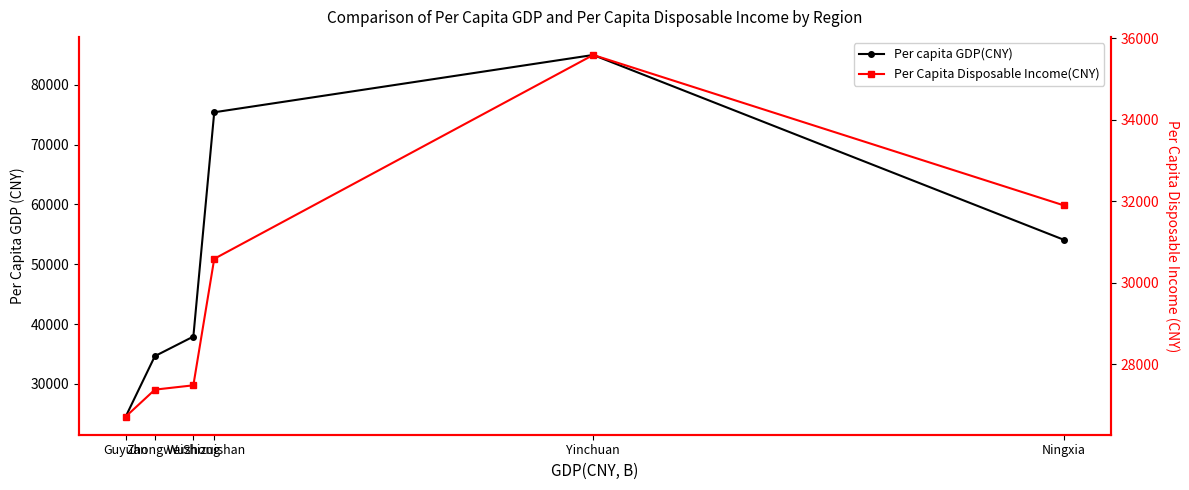

Reading left to right, list all the values displayed in this chart.

Per capita GDP(CNY): Ningxia=54094.2	Yinchuan=84964.0	Shizuishan=75390.0	Wuzhong=37922.0	Zhongwei=34653.0	Guyuan=24544.0
Per Capita Disposable Income(CNY): Ningxia=31895.2	Yinchuan=35586.0	Shizuishan=30583.0	Wuzhong=27478.0	Zhongwei=27372.0	Guyuan=26709.2